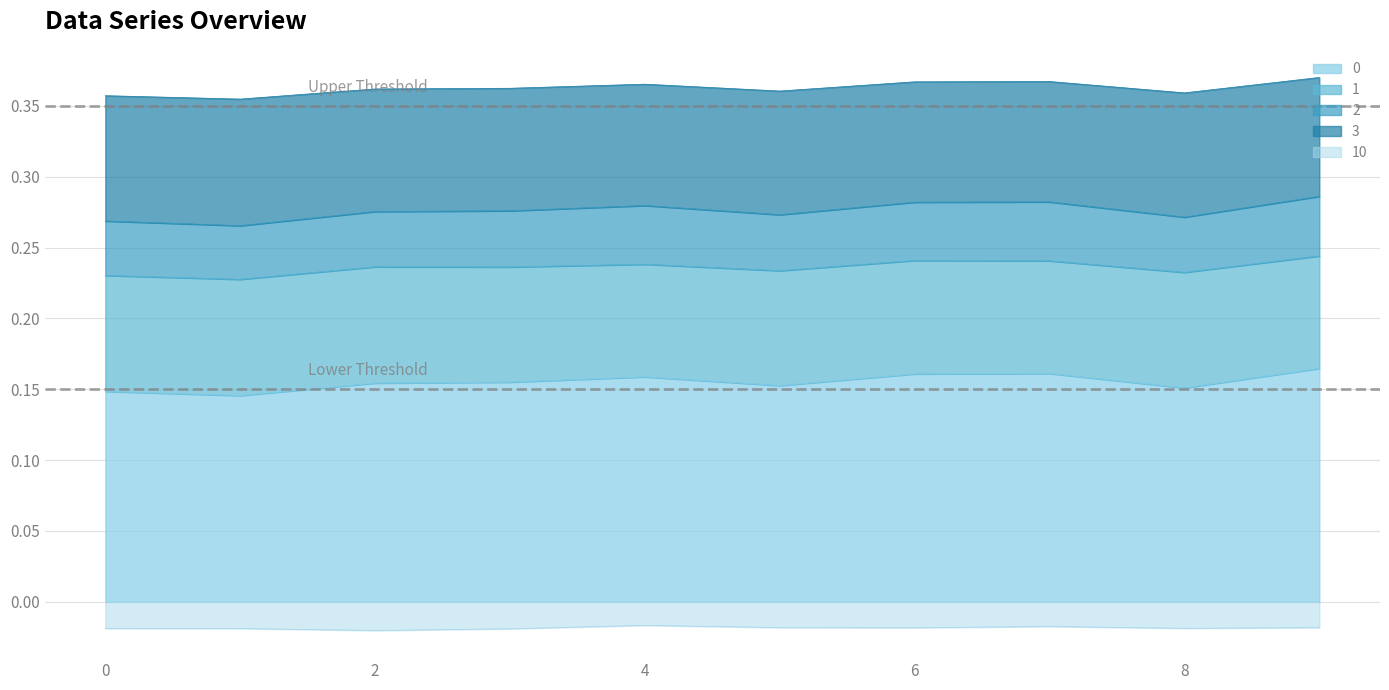

What is the spread (max minus min) of values at 6?

0.3